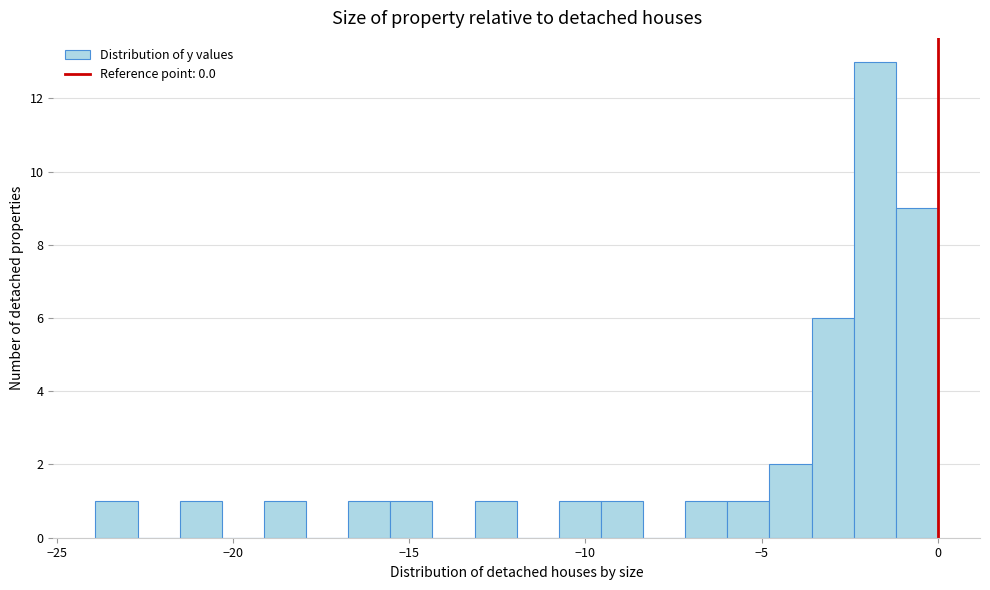

Read against the x-axis, roughly where is the centre of the tallest bar?

-2.0